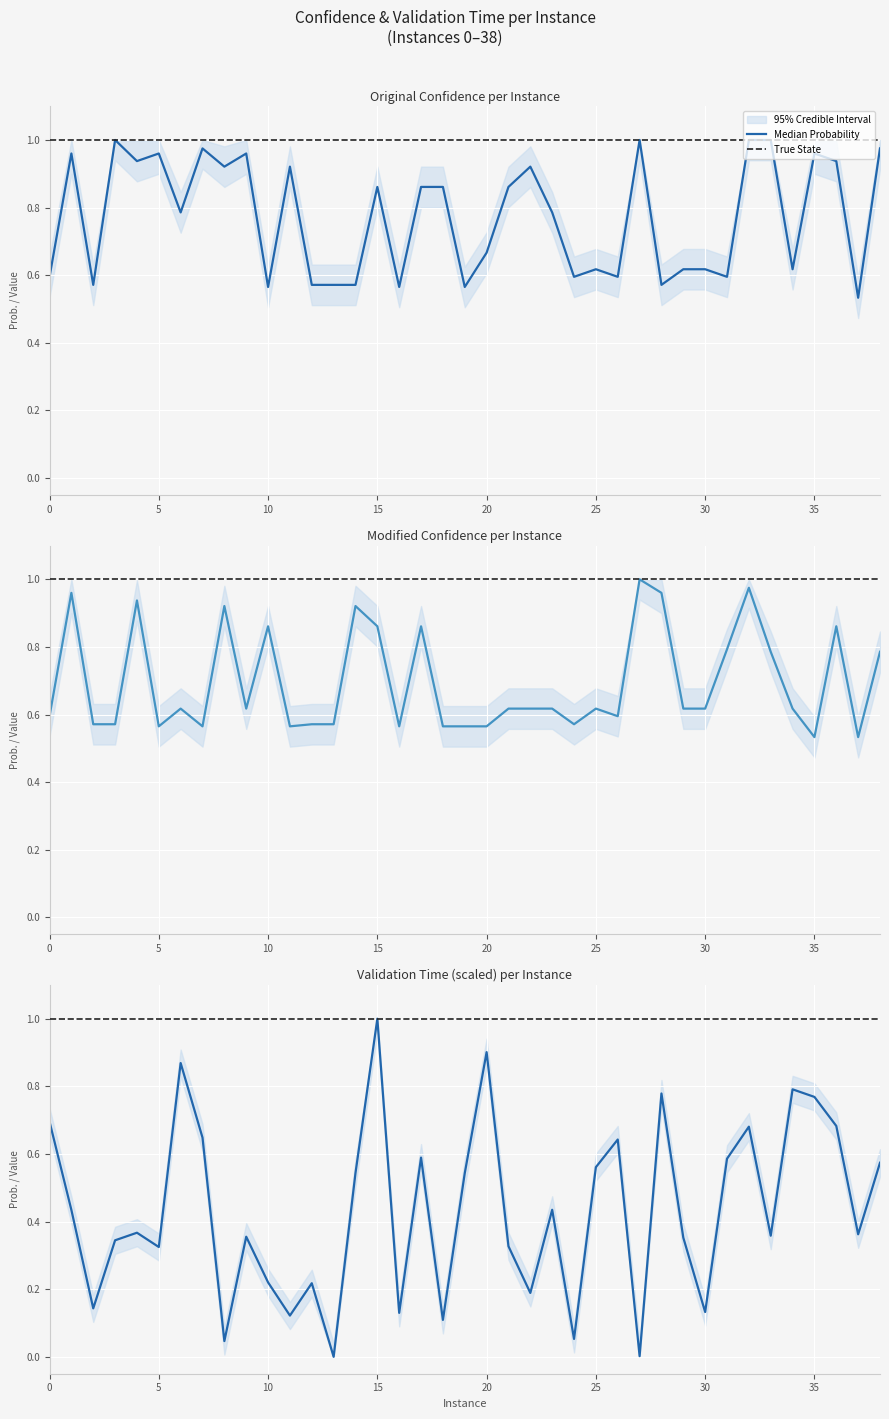

Which series changed the most between 25 and 18?

Median Probability